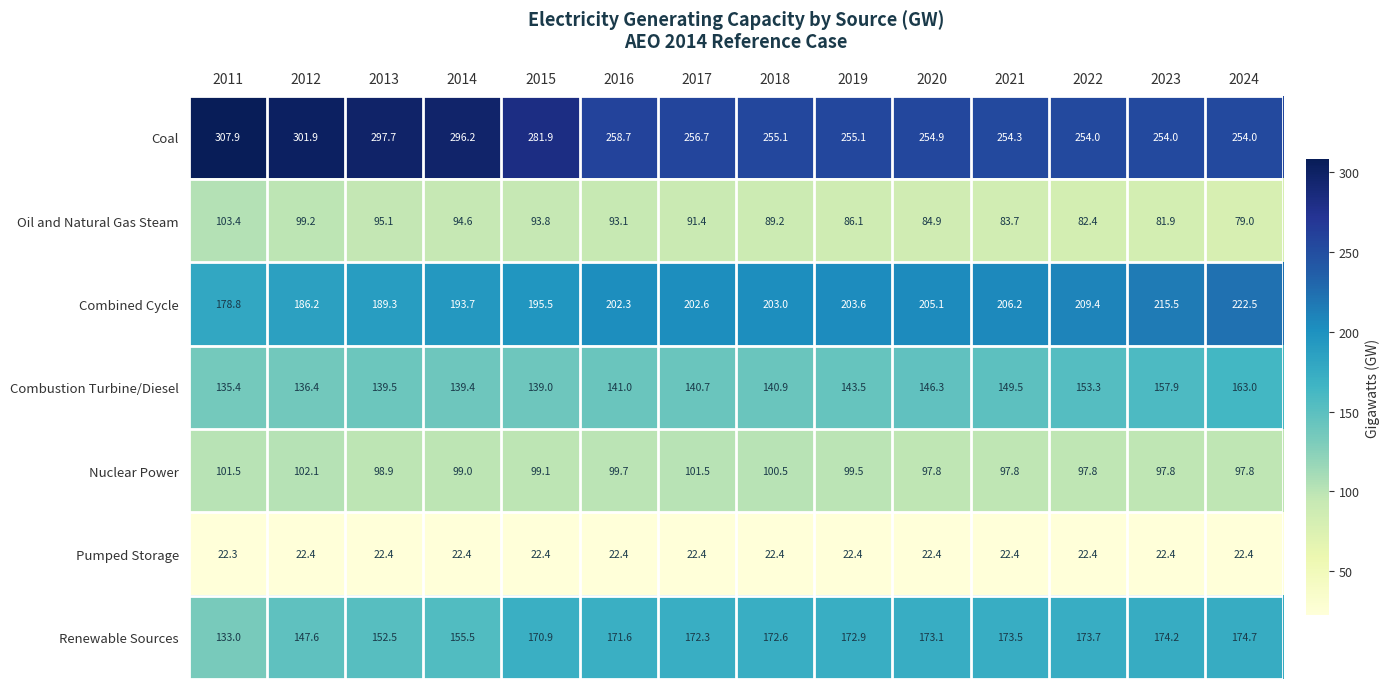

The value of Combined Cycle at 2014 is 309.8. True or false?

False